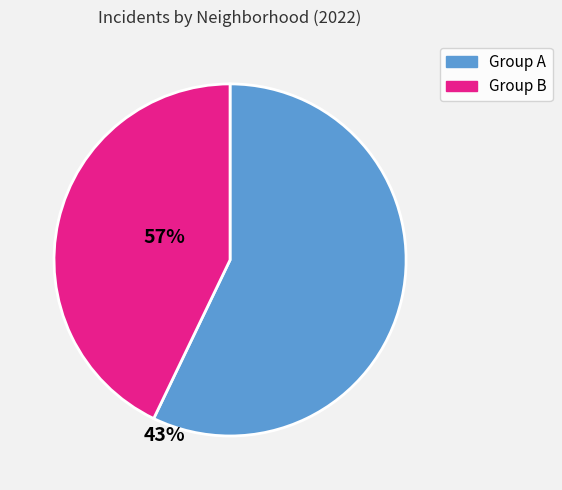

Is there a majority slice in this chart?

Yes